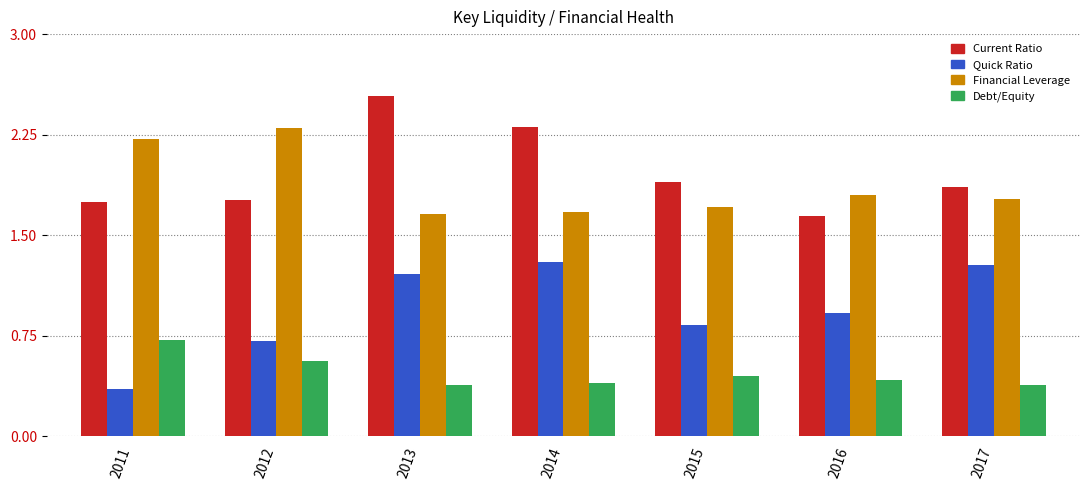

How many bars are there in each group?

4